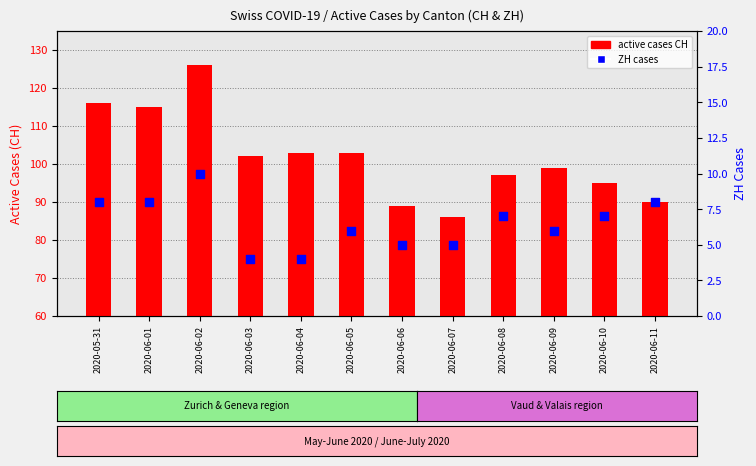

Which series reaches the maximum Y coordinate?

active cases CH